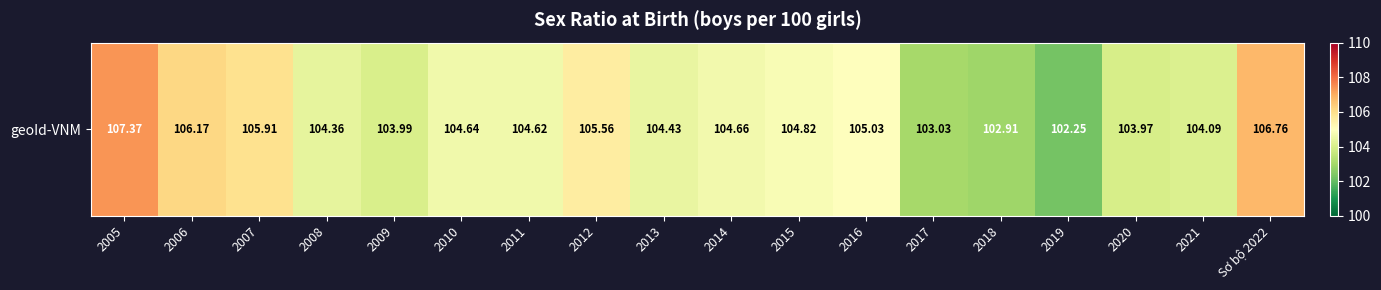

Rank the categories by value from lowest to highest.

2019, 2018, 2017, 2020, 2009, 2021, 2008, 2013, 2011, 2010, 2014, 2015, 2016, 2012, 2007, 2006, Sơ bộ 2022, 2005